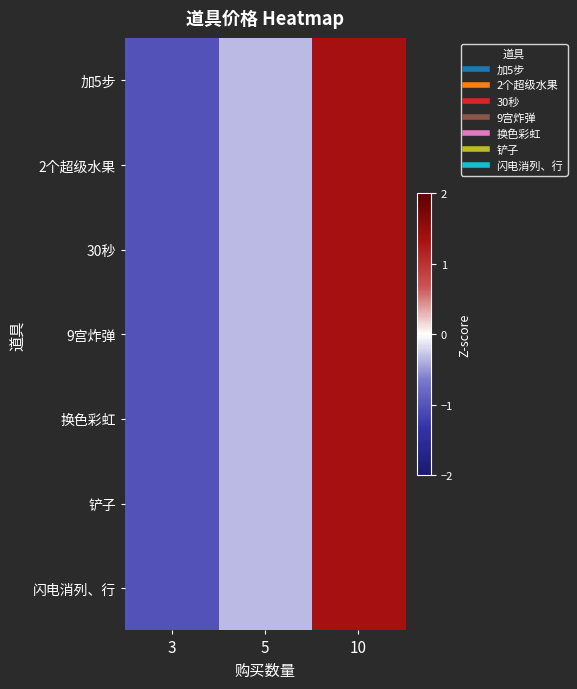

At how many categories does at least one series exceed 0?

1